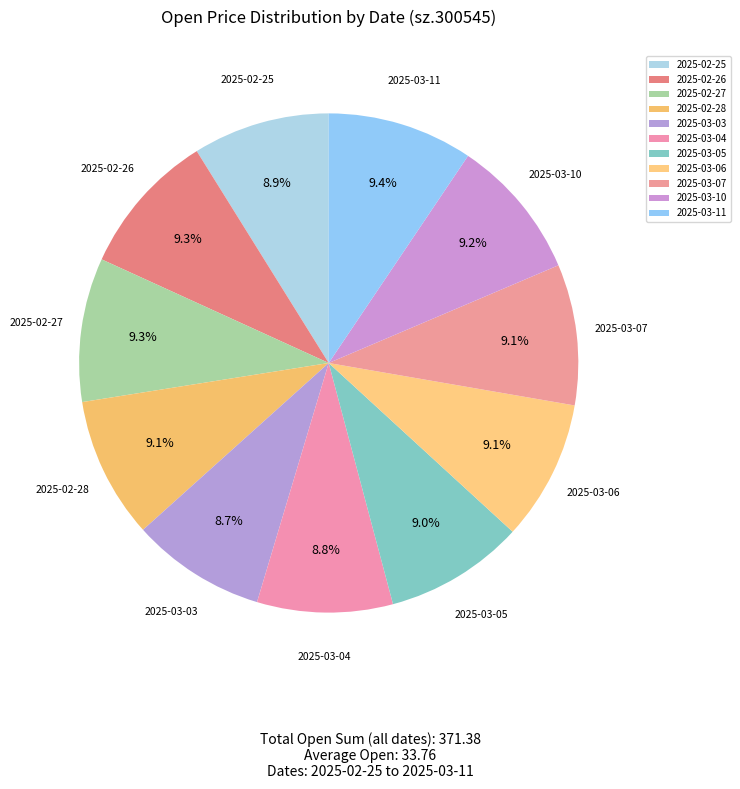

Does any single category account for the majority?

No